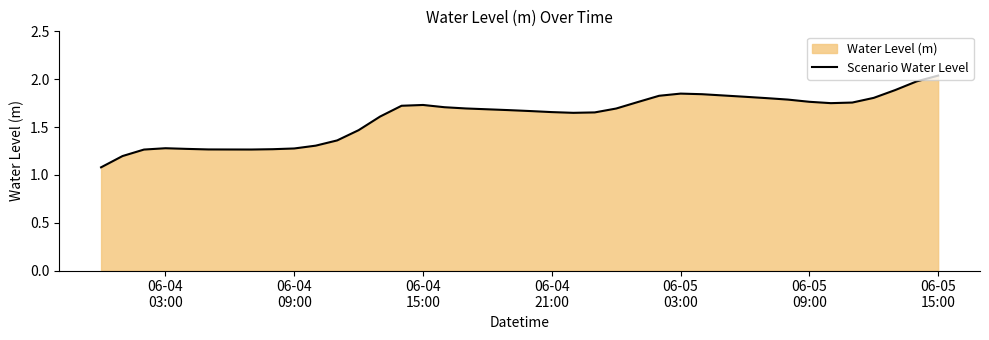

What is the greatest value displayed?

2.0